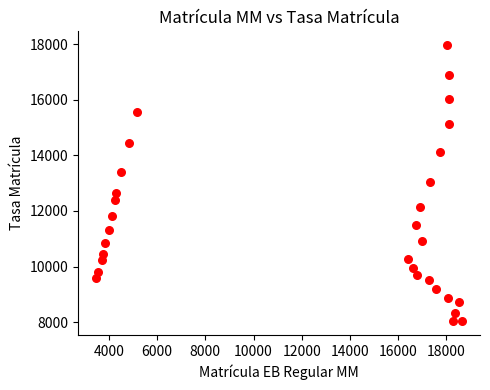

What is the range of Y values (max minus min)?

9928.9